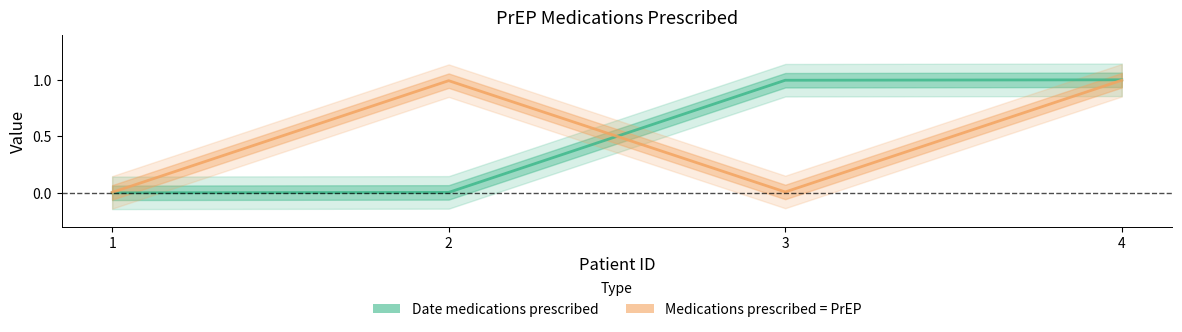

What are all the series names shown in the legend?

Date medications prescribed, Medications prescribed = PrEP